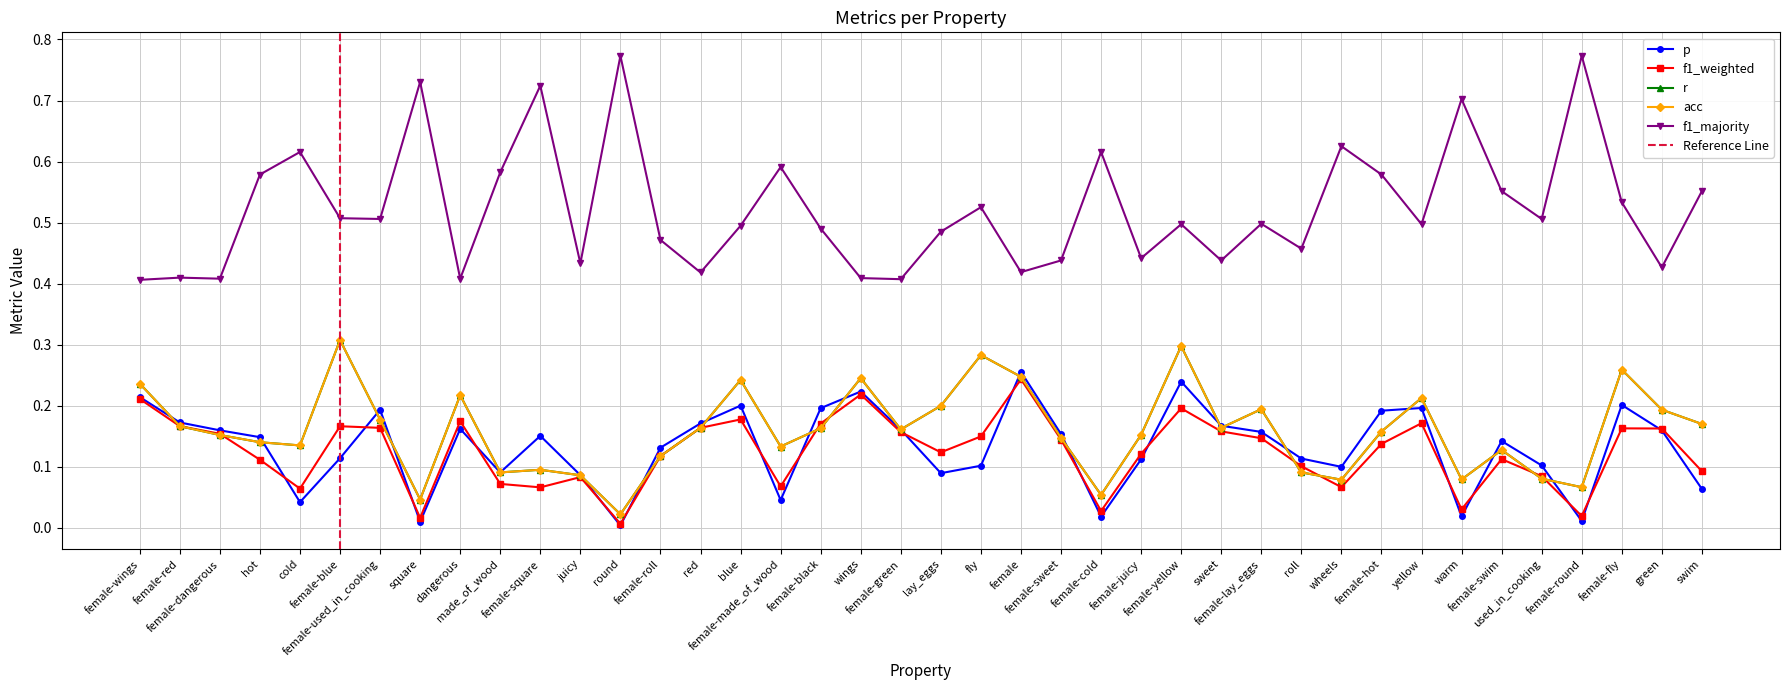

What is the spread (max minus min) of values at cold?

0.6